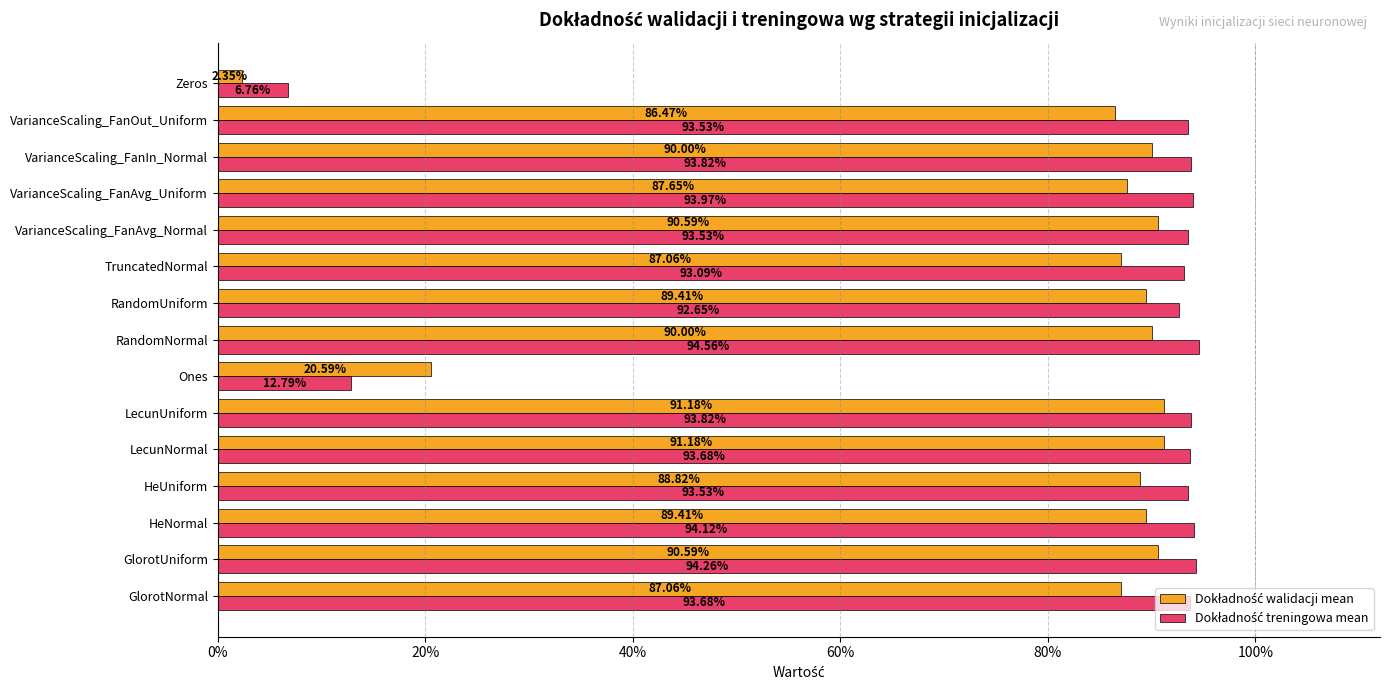

How many bars are there in total?

30